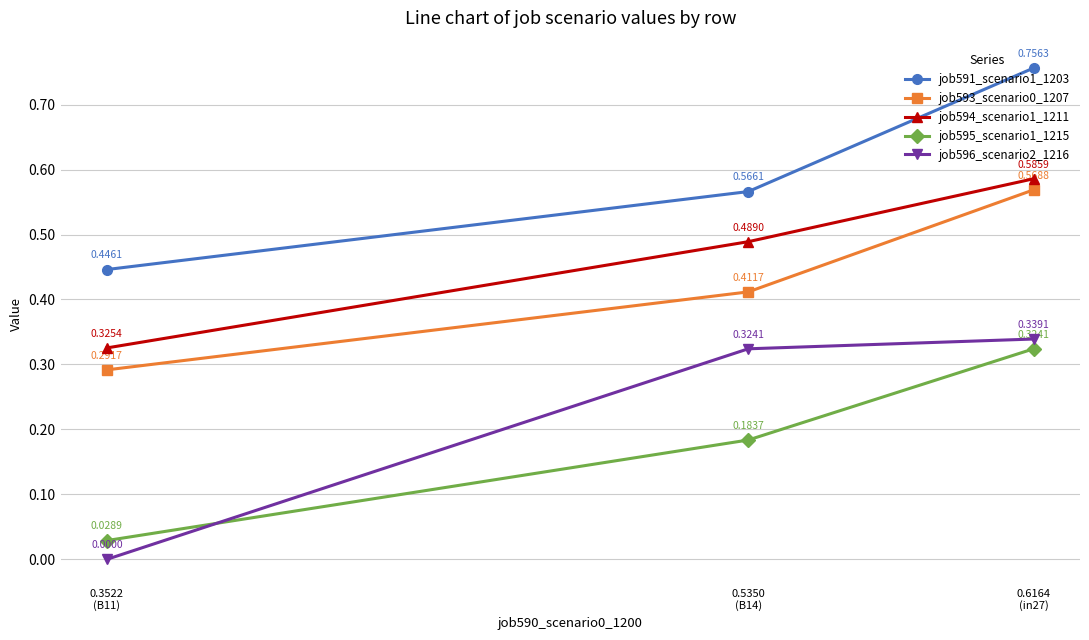

Which series has the widest spread of values?

job596_scenario2_1216